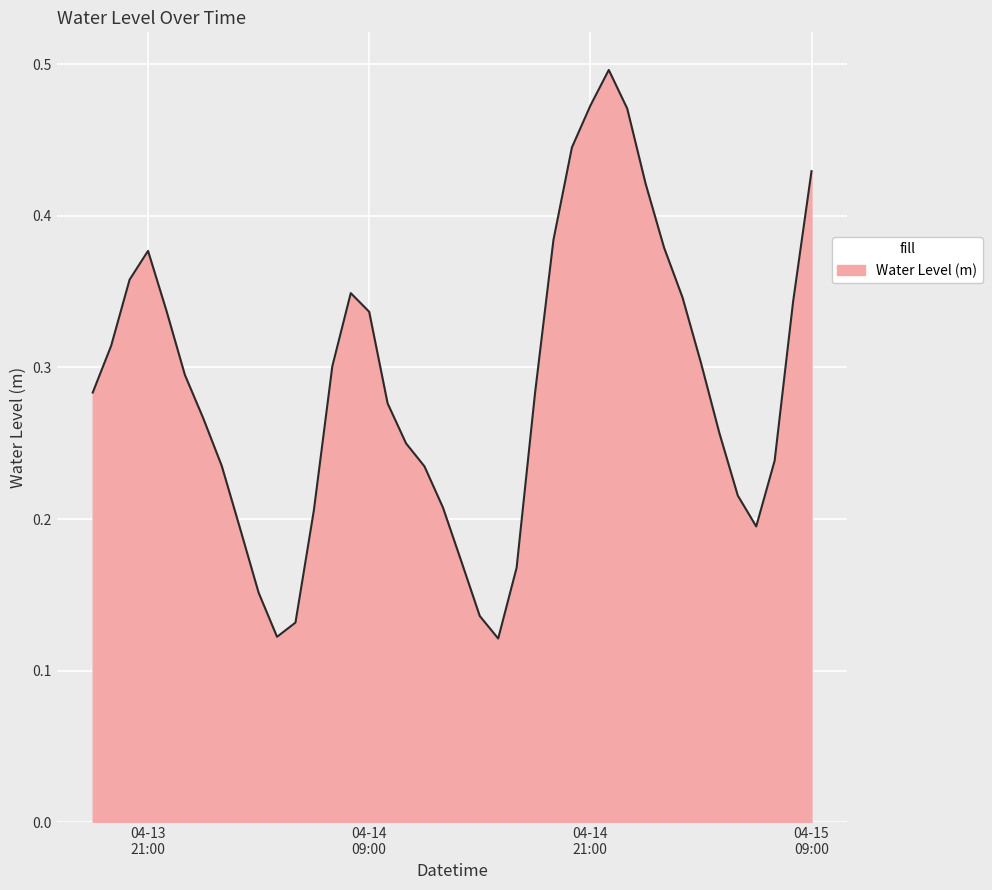

What is the greatest value displayed?

0.5